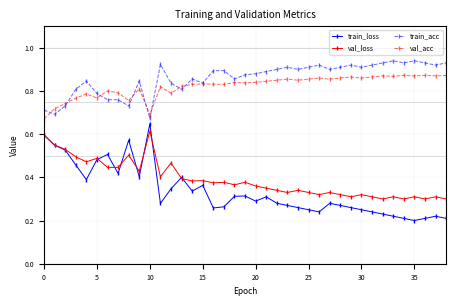

How many lines are shown in the chart?

4